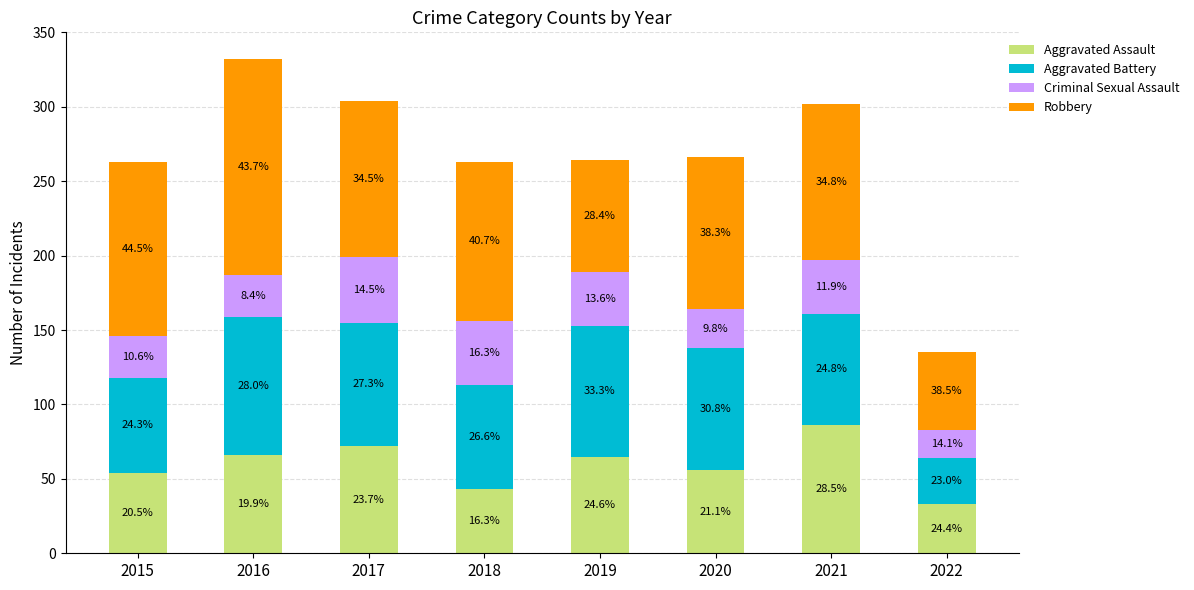

What is the sum of the Aggravated Battery values at 2020 and 2018?

152